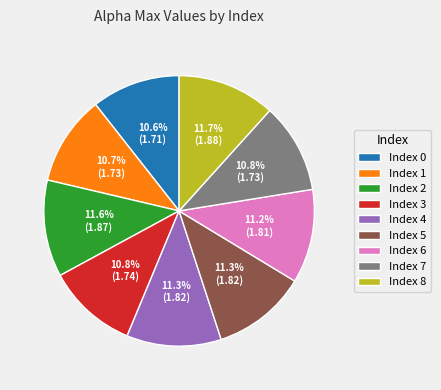

Combined, what portion of the pie is Index 4 and Index 3?

22.1%